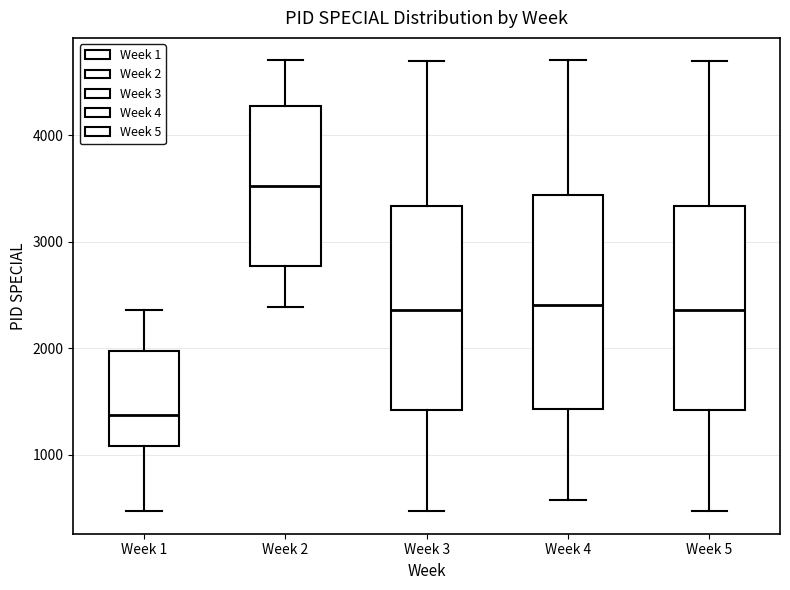

Reading left to right, read every box against the y-axis: the position of its median line, the range the box covers, and the ends of its whiskers. The values are not printed on the chart, so give them approximately, as read against the axis.

Week 1: median 1400, box 1100 to 2000, whiskers 500 to 2400
Week 2: median 3500, box 2800 to 4300, whiskers 2400 to 4700
Week 3: median 2400, box 1400 to 3300, whiskers 500 to 4700
Week 4: median 2400, box 1400 to 3400, whiskers 600 to 4700
Week 5: median 2400, box 1400 to 3300, whiskers 500 to 4700